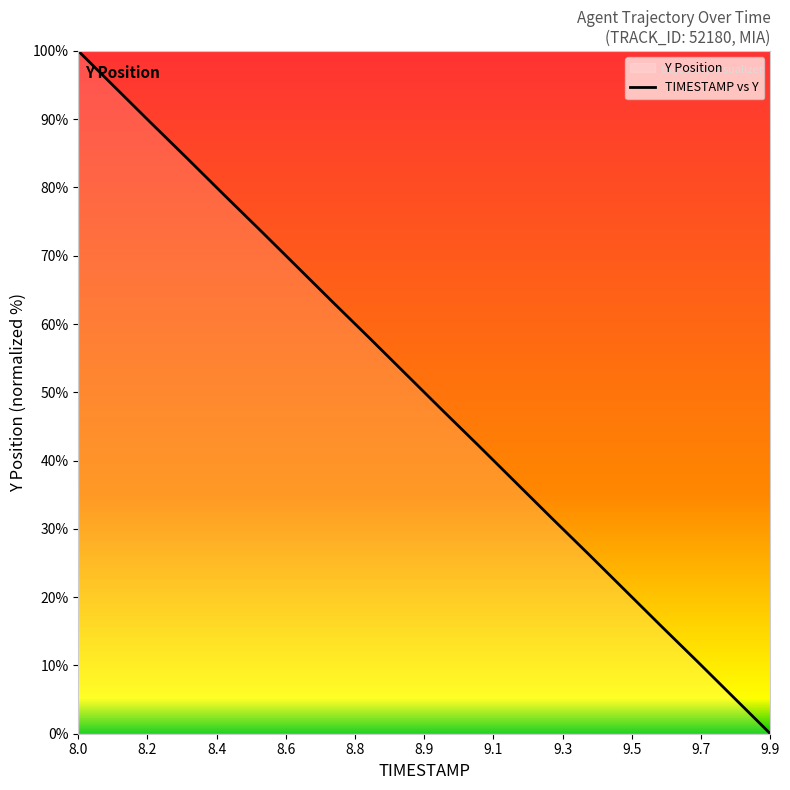

The chart shows a value of 0.0 at 9.9. True or false?

True